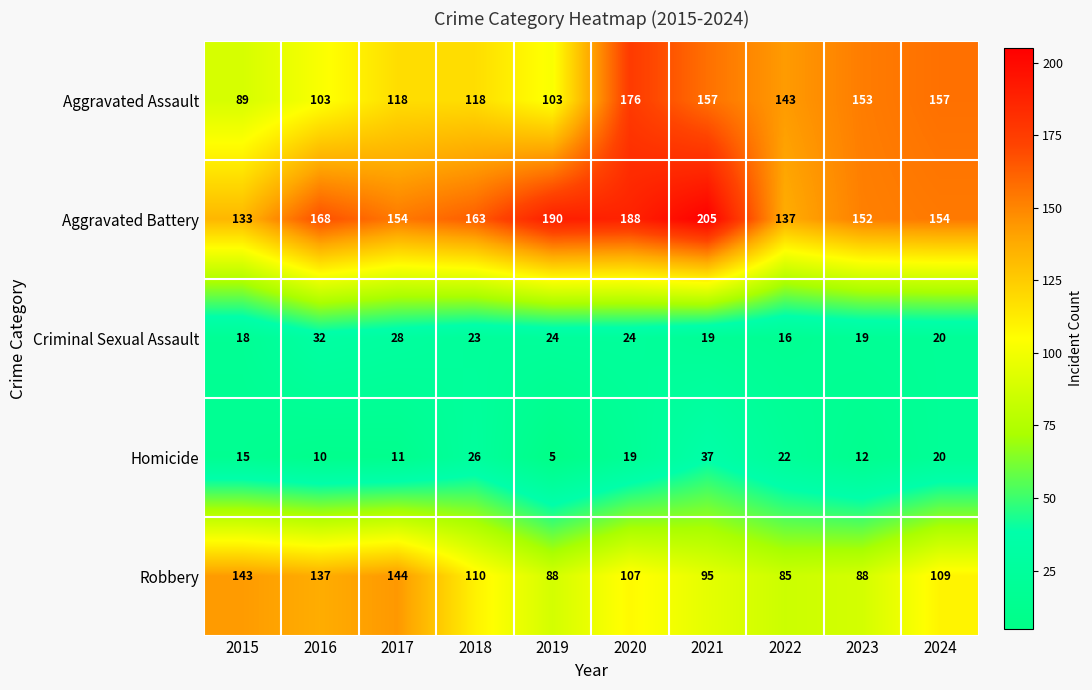

How many data points does each series have?

10